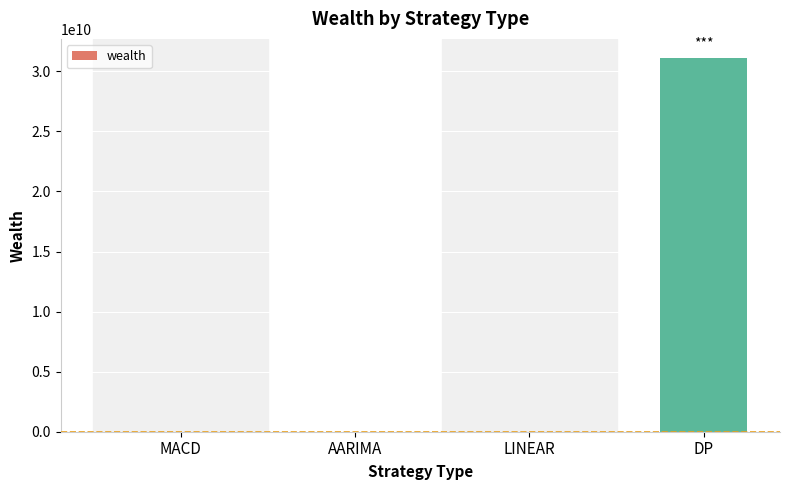

What is the sum of all values?

31147566729.5